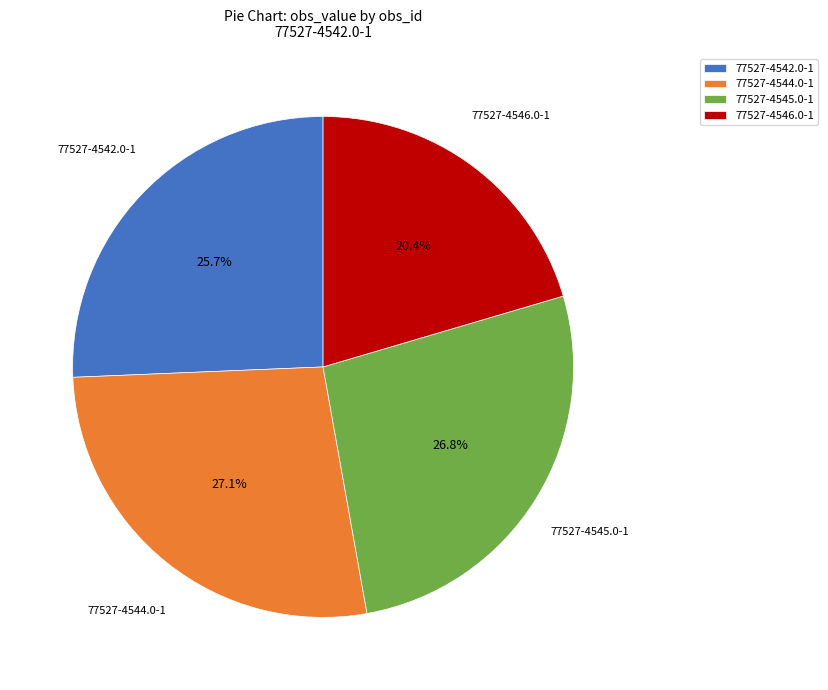

Which category has the smallest portion of the pie?

77527-4546.0-1